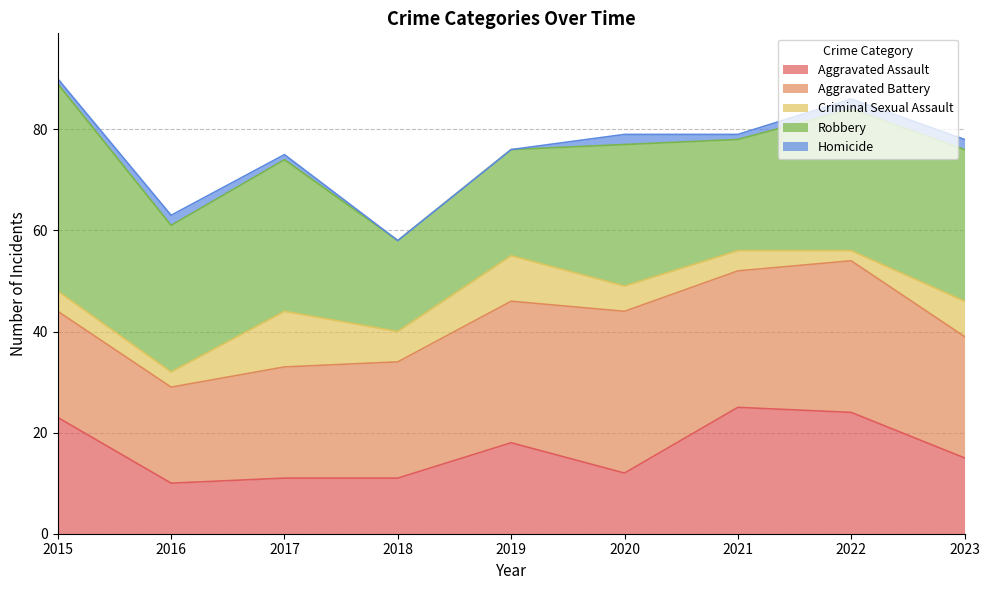

Which label corresponds to the smallest value in the chart?

2018